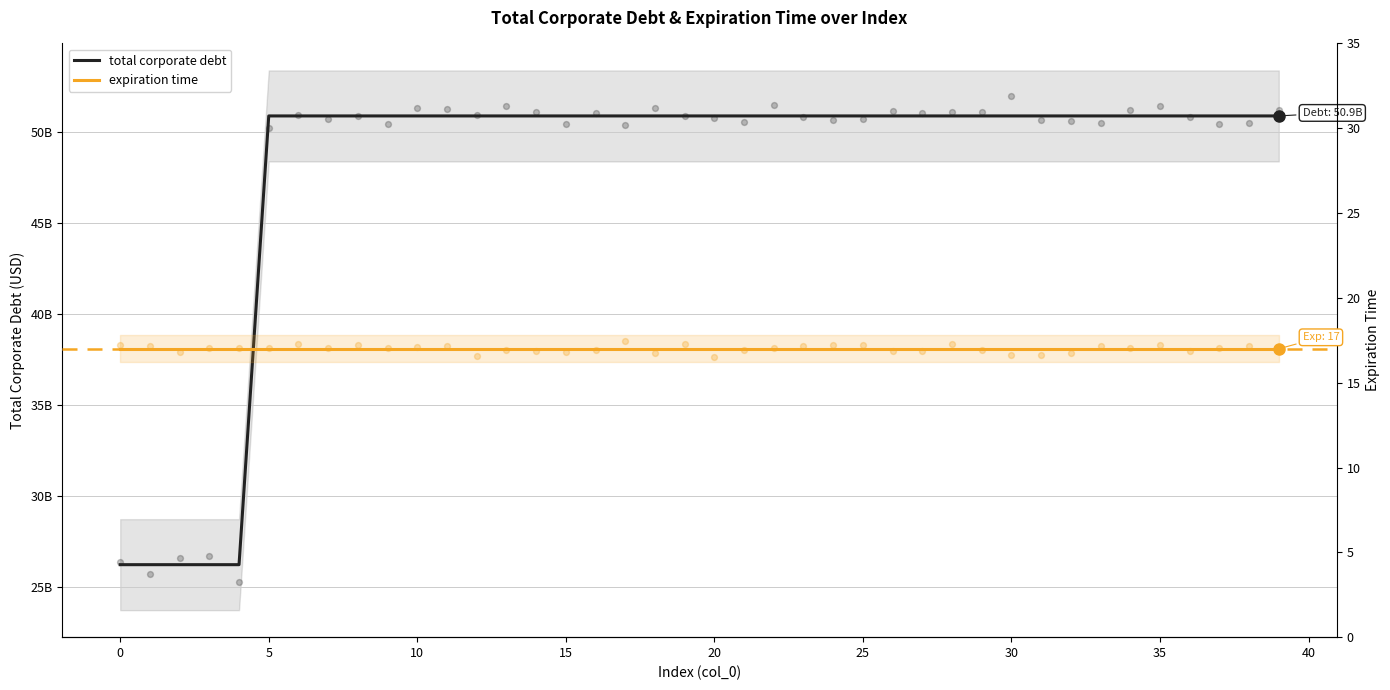

At how many categories does at least one series exceed 23150270553?

40